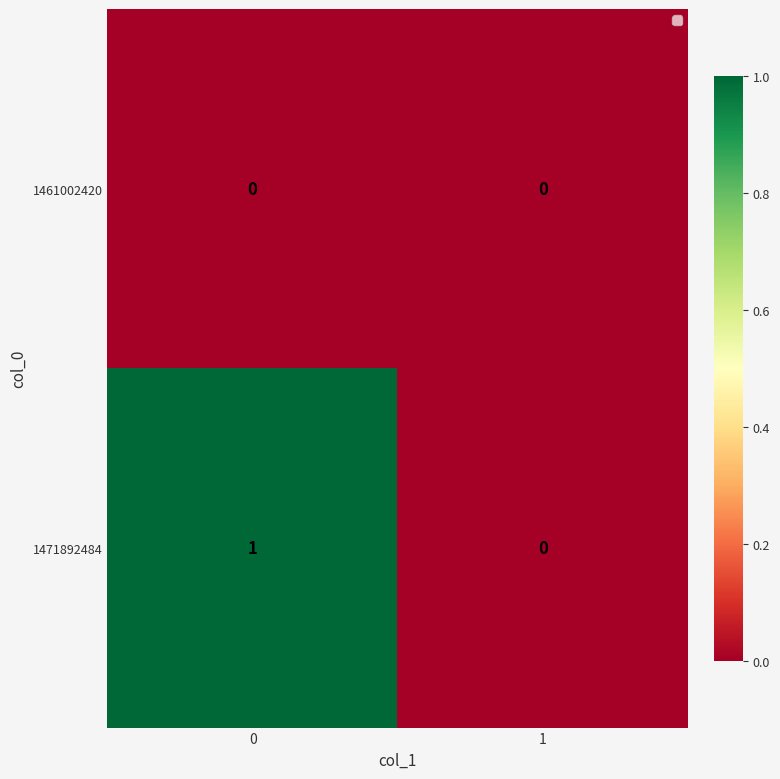

Which series has the largest range (max minus min)?

1471892484